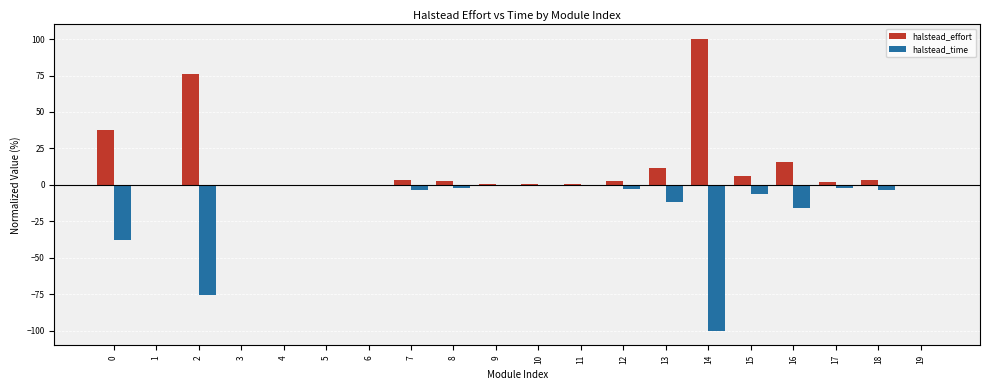

Count the number of data series in this chart.

2